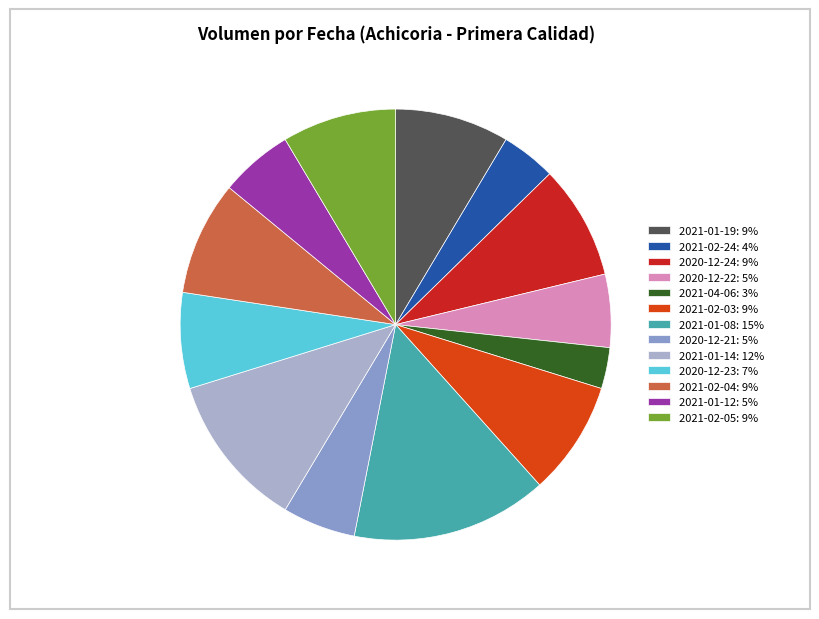

Approximately how many times larger is the value at 2021-02-03: 9% compared to 2020-12-23: 7%?

1.2